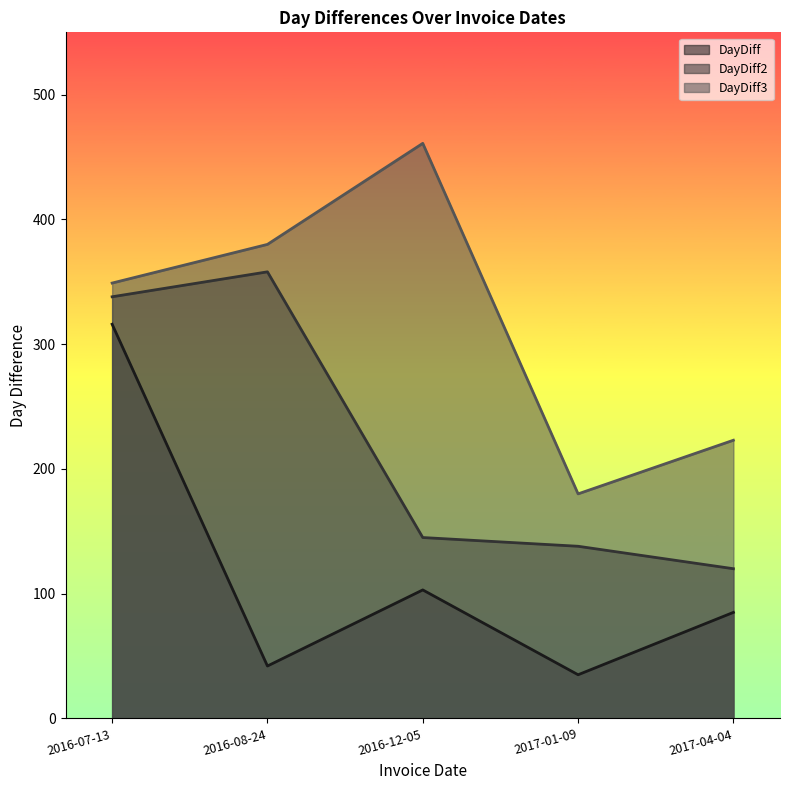

Count the number of categories in the chart.

5